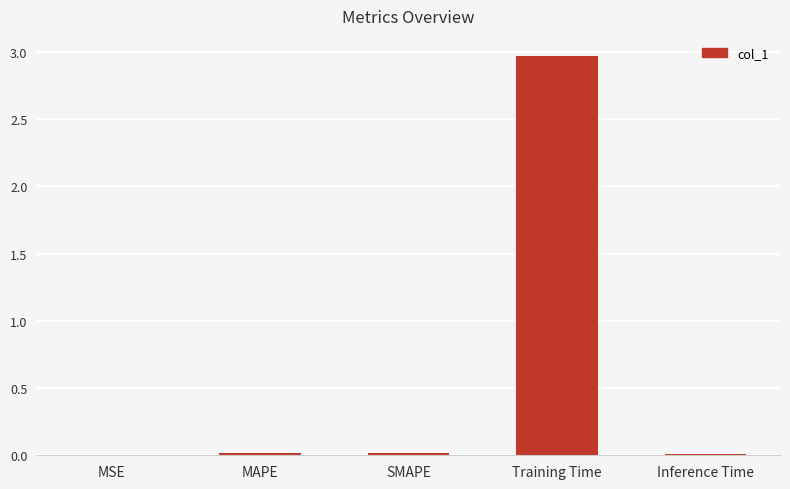

What is the sum of all values?

3.0